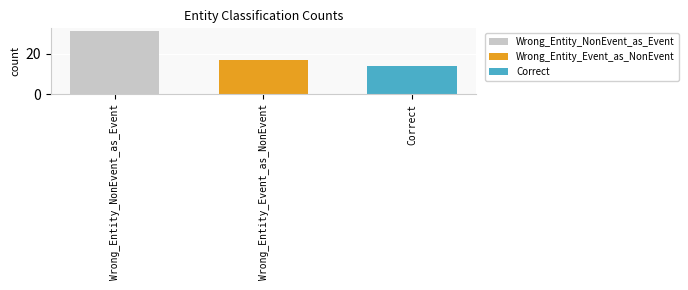

The value of Correct at Wrong_Entity_Event_as_NonEvent is 14. True or false?

True